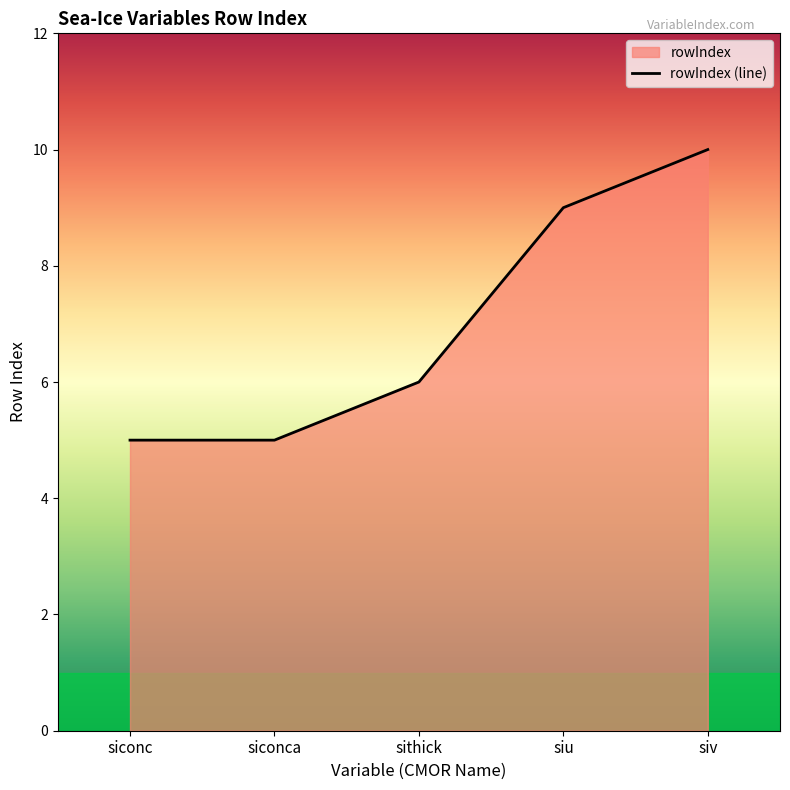

List the labels in order of value, largest first.

siv, siu, sithick, siconc, siconca